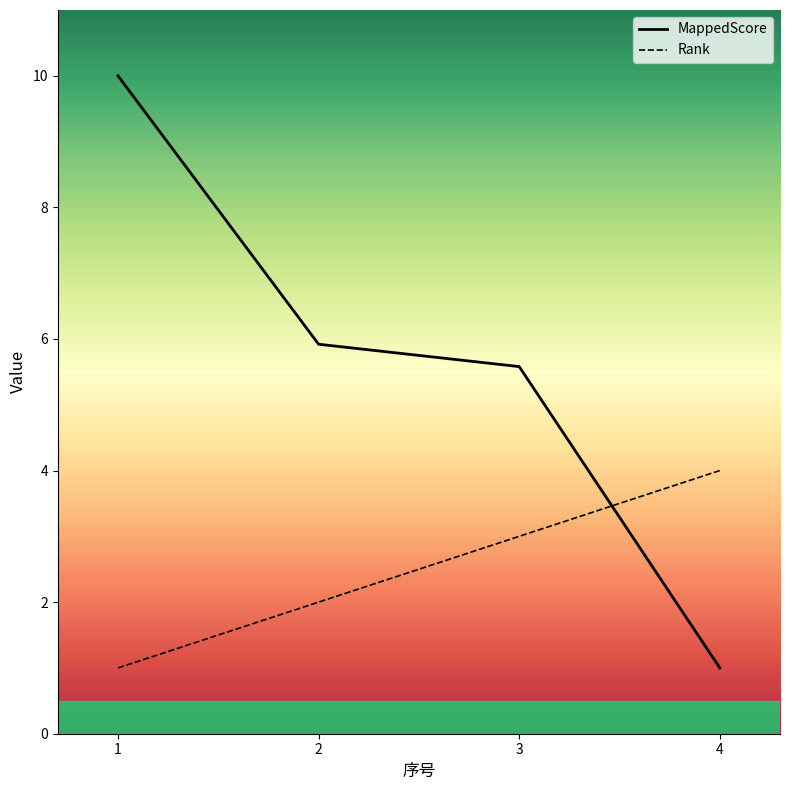

True or false: Rank has more than 1 interior local peaks.

False